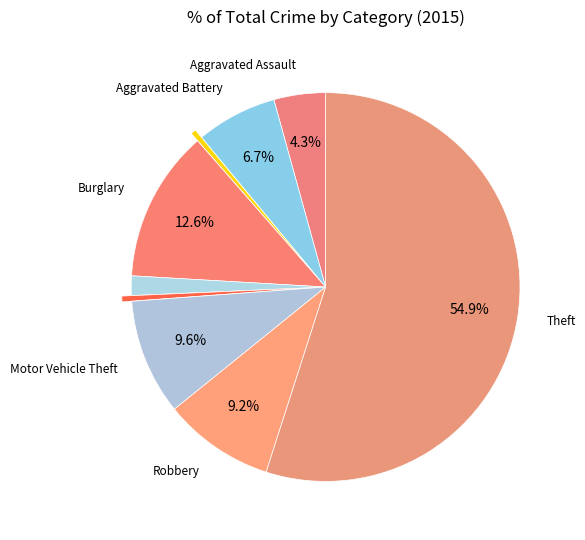

To the nearest percent, what is the average slice percentage?

11%